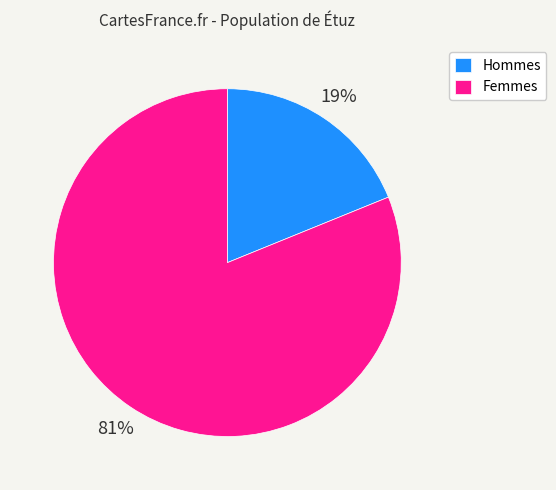

Does any single category account for the majority?

Yes